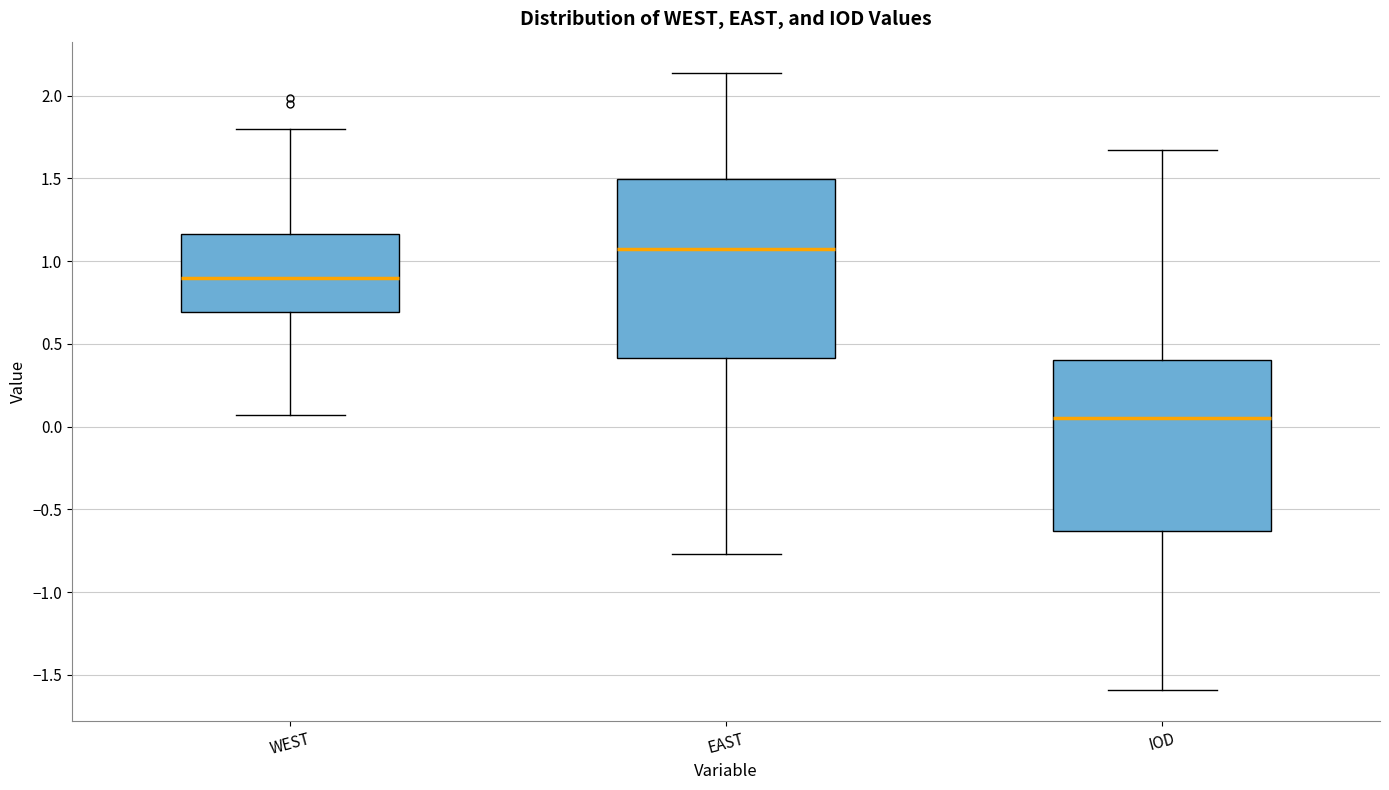

Reading left to right, read every box against the y-axis: the position of its median line, the range the box covers, and the ends of its whiskers. The values are not printed on the chart, so give them approximately, as read against the axis.

WEST: median 0.90, box 0.70 to 1.15, whiskers 0.05 to 1.80
EAST: median 1.05, box 0.40 to 1.50, whiskers -0.75 to 2.15
IOD: median 0.05, box -0.65 to 0.40, whiskers -1.60 to 1.65